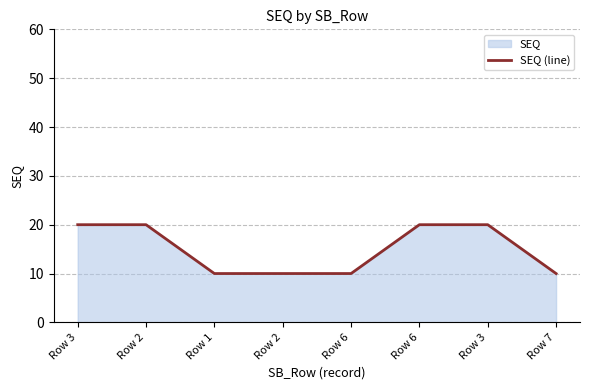

How many lines are shown in the chart?

1